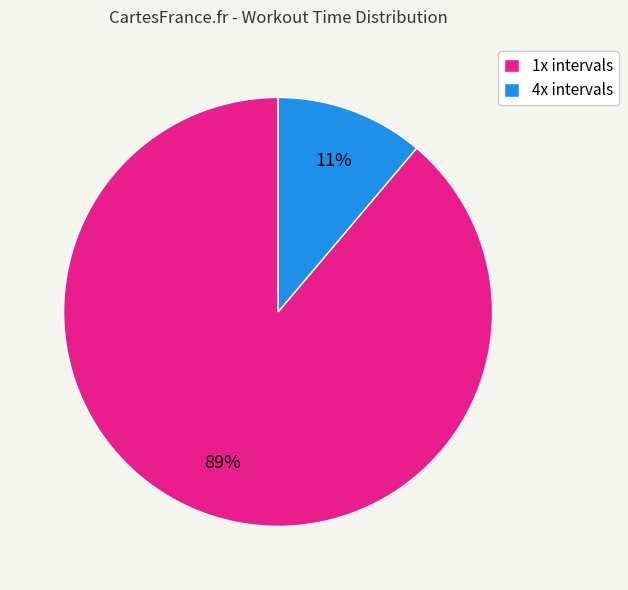

How many segments does this pie chart have?

2